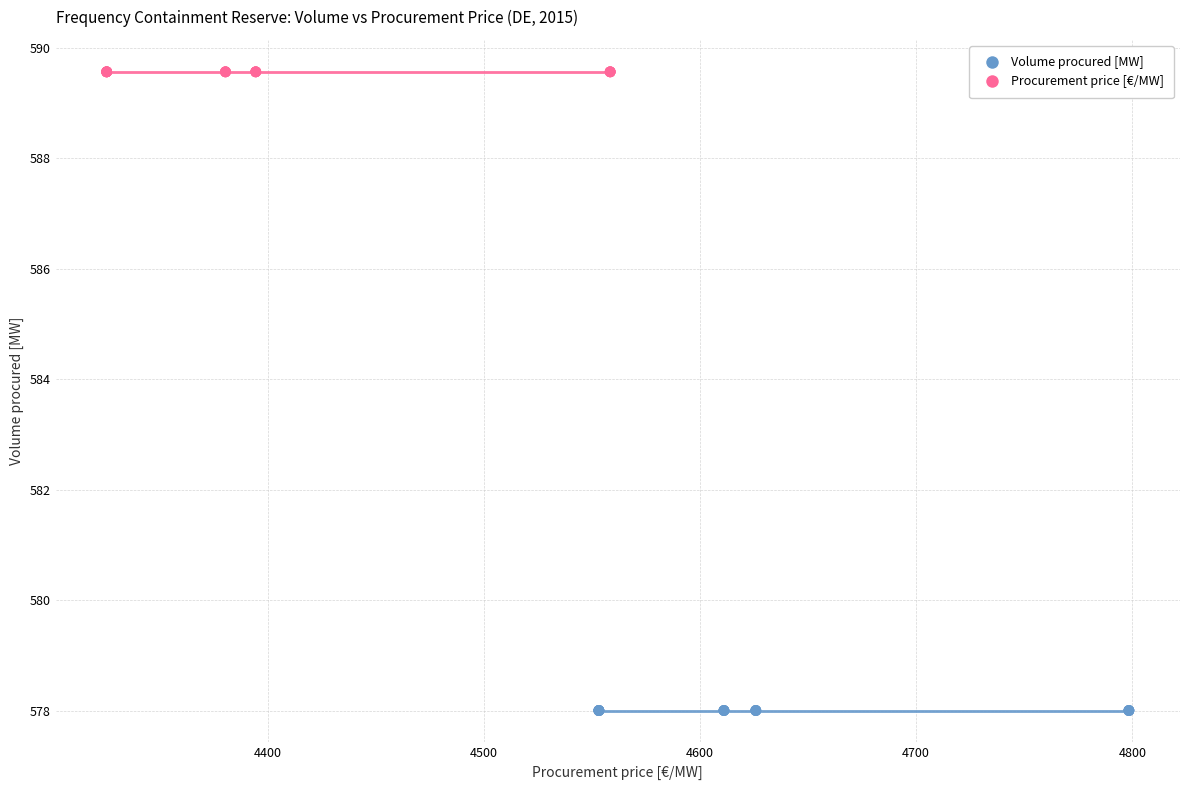

Which series contains the lowest Y value?

Volume procured [MW]